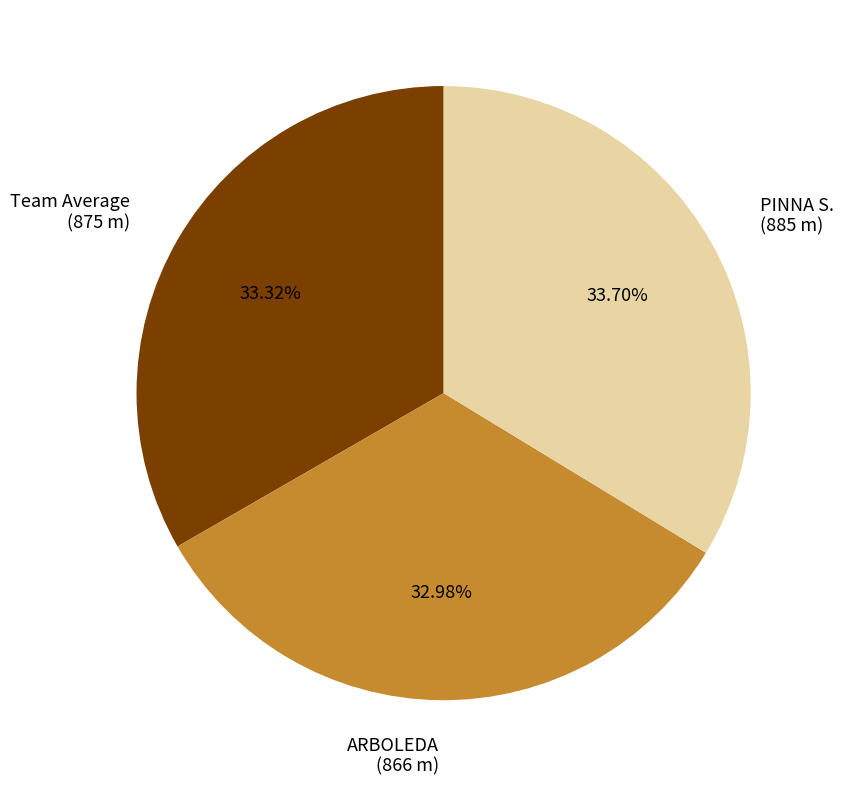

What is the ratio of the value at Team Average to the value at ARBOLEDA?

1.0